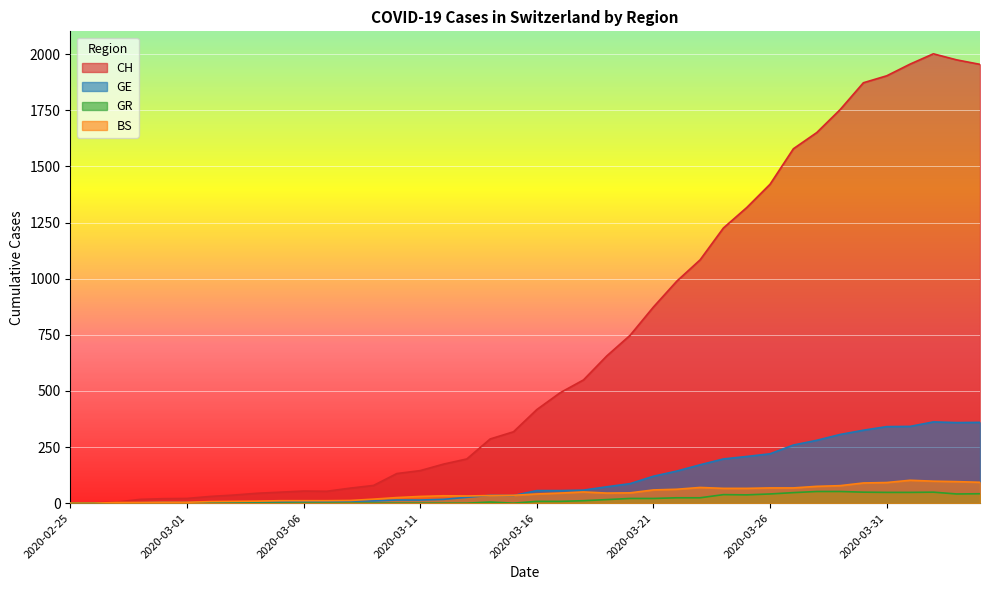

Count the number of data series in this chart.

4